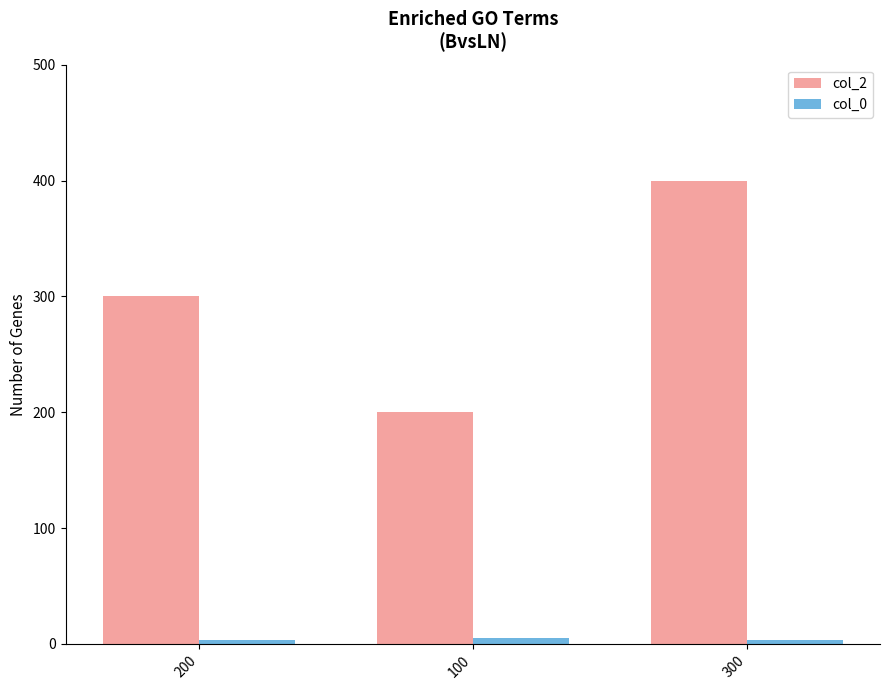

Reading right to left, transcribe all the data shown in this chart.

col_2: 400	200	300
col_0: 3	5	3